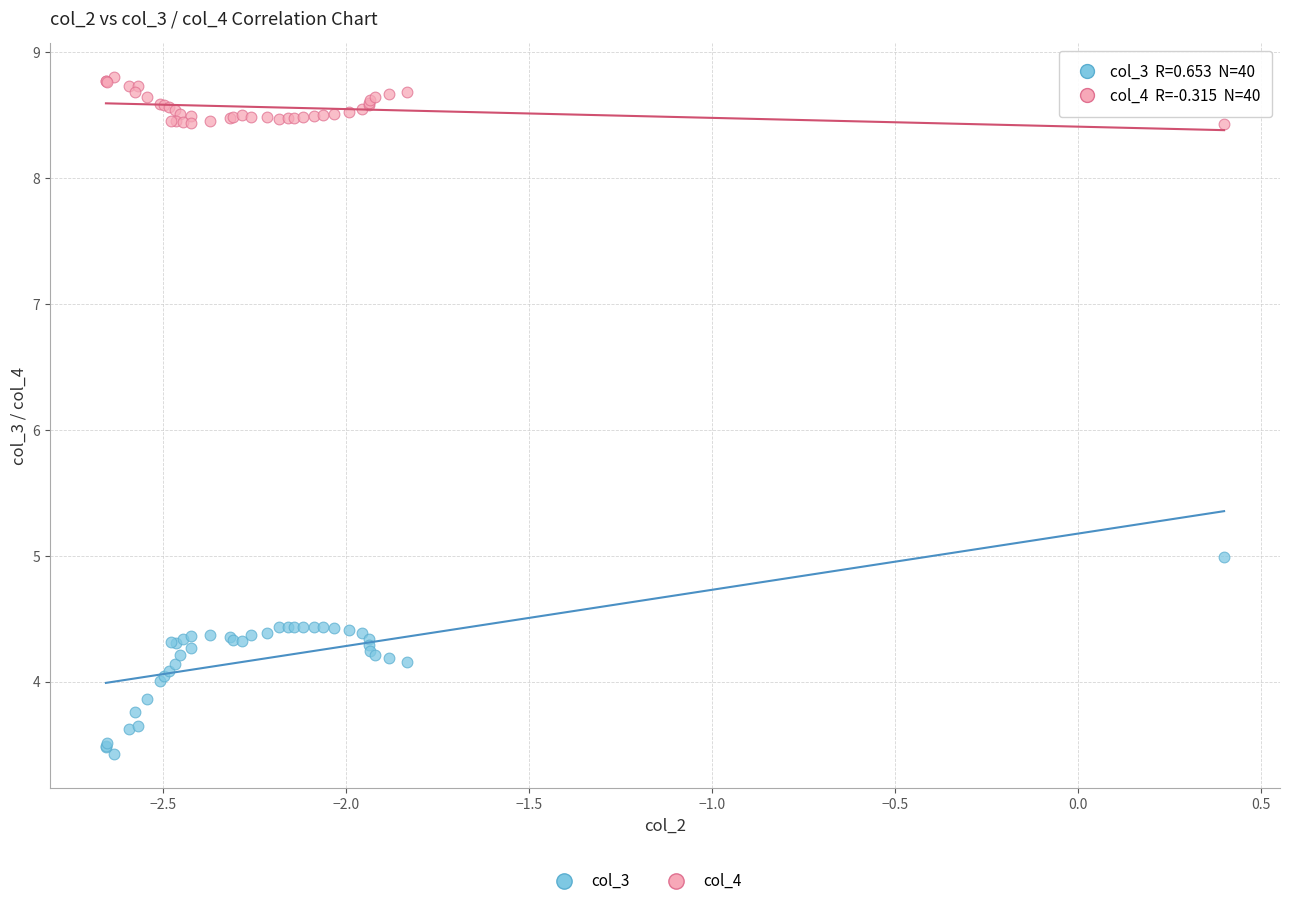

Across all series, what Y value is closest to 6?

5.0